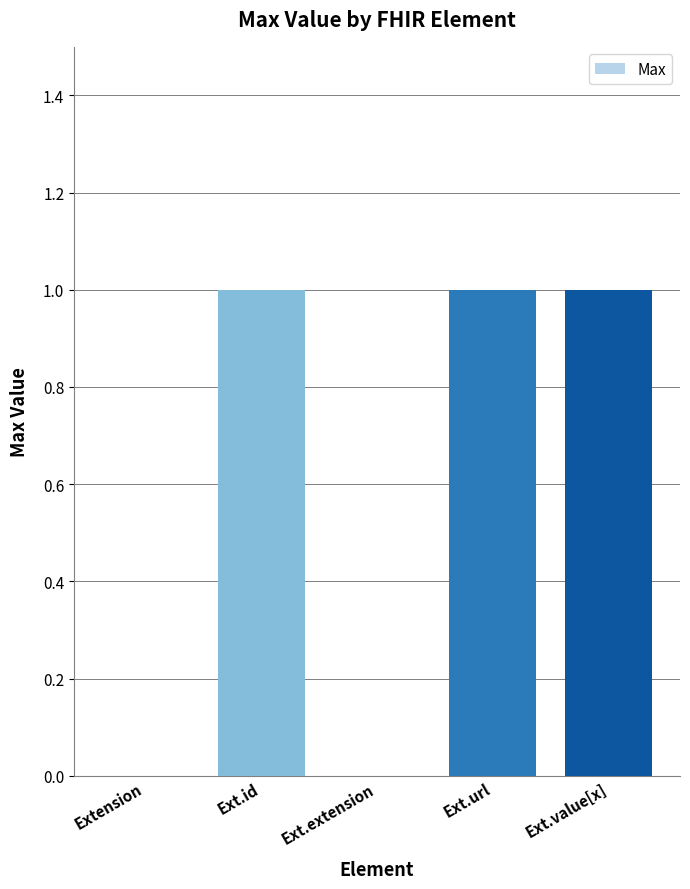

Are the bars horizontal?

No